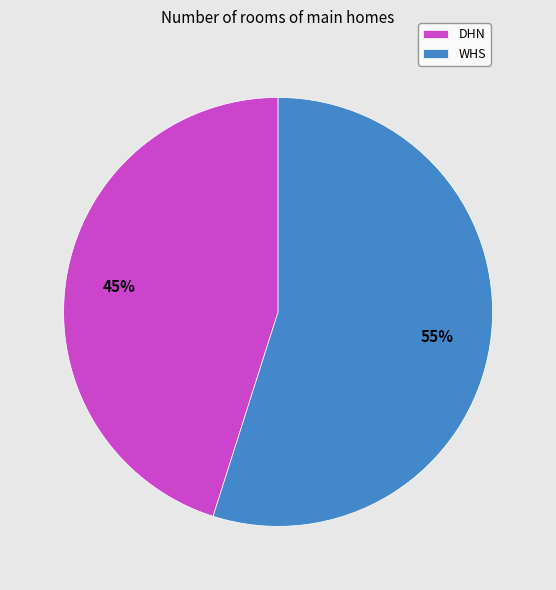

To the nearest percent, what is the combined percentage of WHS and DHN?

100%